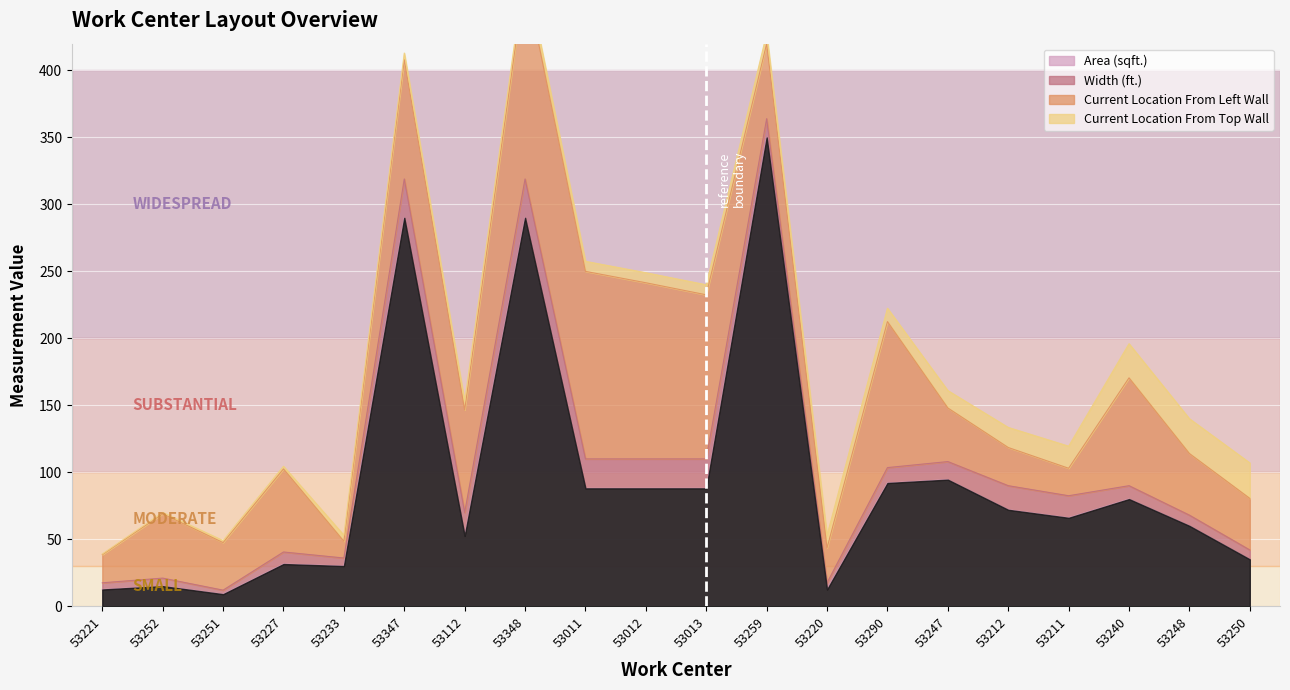

What is the value of the Current Location From Top Wall point at the 17th from the left?

16.5